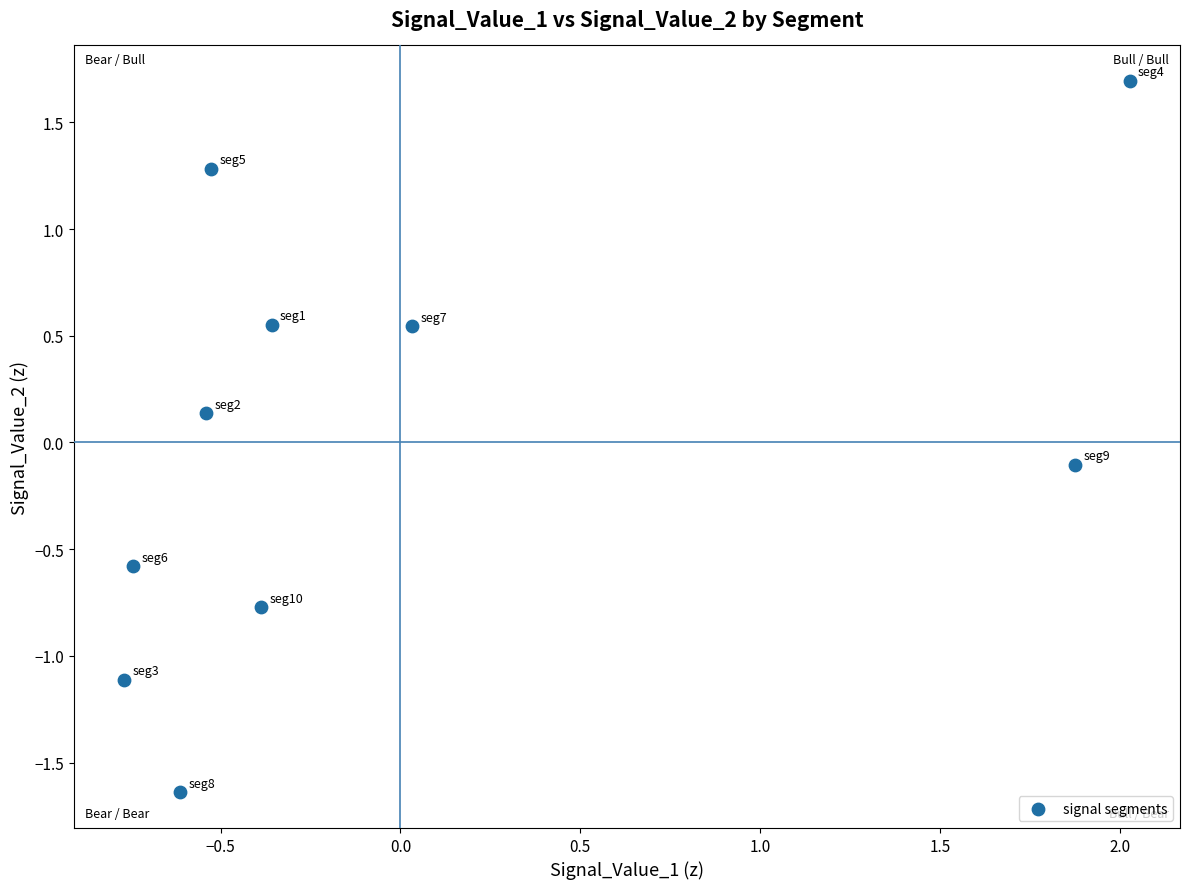

What is the range of Y values (max minus min)?

3.3